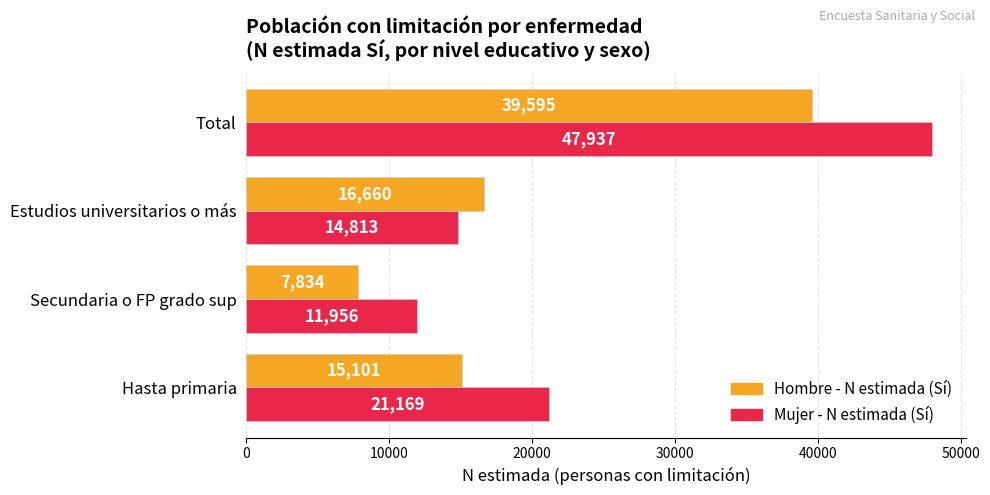

What is the maximum value shown in the chart?

47937